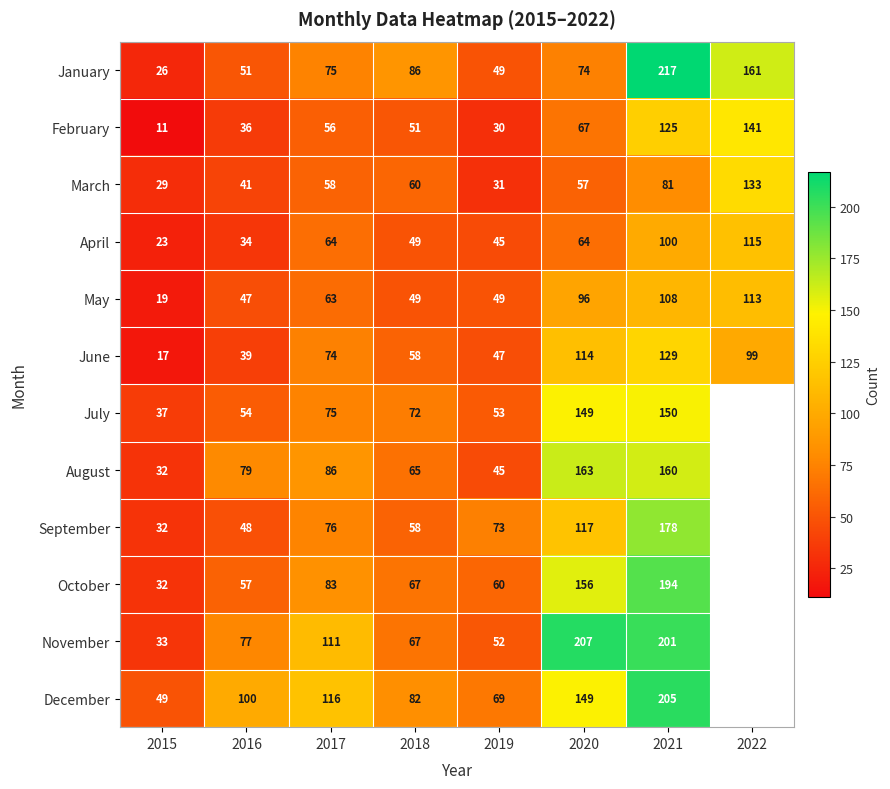

Rank the series at 2016 from highest to lowest value.

December, August, November, October, July, January, September, May, March, June, February, April